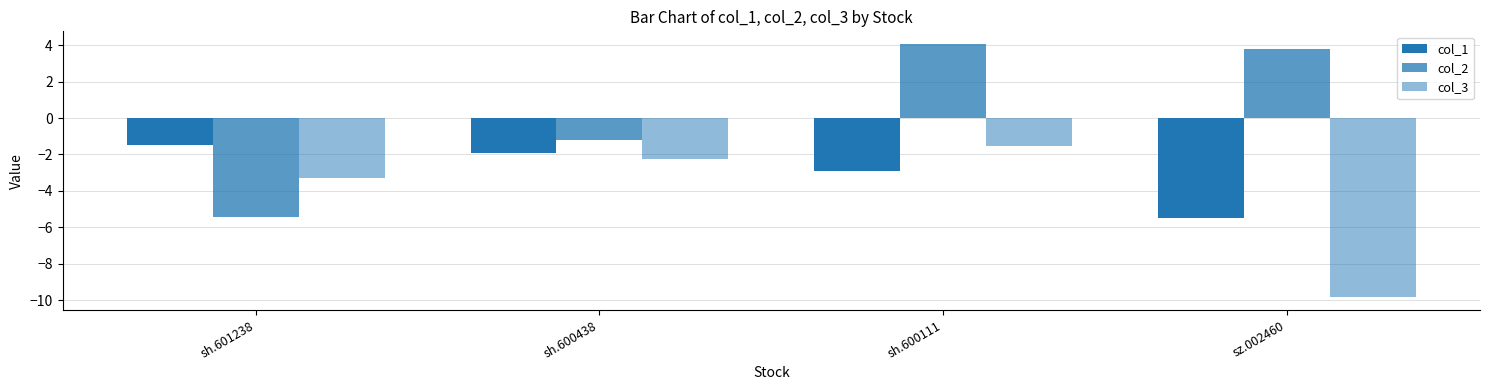

What is the spread (max minus min) of values at sz.002460?

13.6